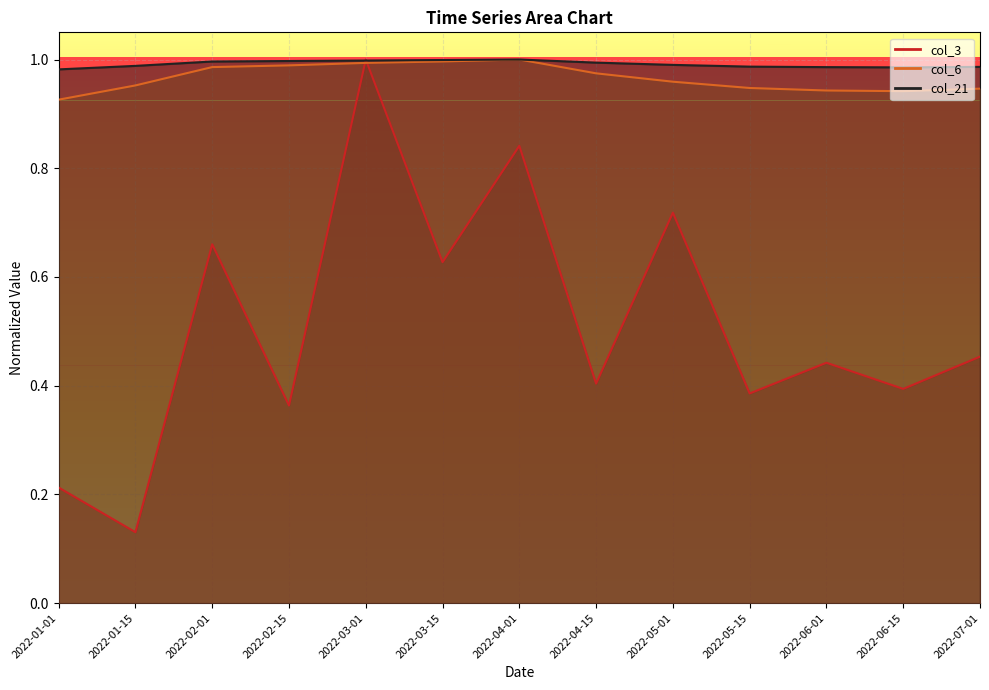

Reading right to left, what are all the values shown in this chart?

col_3: 2022-07-01=0.5	2022-06-15=0.4	2022-06-01=0.4	2022-05-15=0.4	2022-05-01=0.7	2022-04-15=0.4	2022-04-01=0.8	2022-03-15=0.6	2022-03-01=1.0	2022-02-15=0.4	2022-02-01=0.7	2022-01-15=0.1	2022-01-01=0.2
col_6: 2022-07-01=0.9	2022-06-15=0.9	2022-06-01=0.9	2022-05-15=0.9	2022-05-01=1.0	2022-04-15=1.0	2022-04-01=1.0	2022-03-15=1.0	2022-03-01=1.0	2022-02-15=1.0	2022-02-01=1.0	2022-01-15=1.0	2022-01-01=0.9
col_21: 2022-07-01=1.0	2022-06-15=1.0	2022-06-01=1.0	2022-05-15=1.0	2022-05-01=1.0	2022-04-15=1.0	2022-04-01=1.0	2022-03-15=1.0	2022-03-01=1.0	2022-02-15=1.0	2022-02-01=1.0	2022-01-15=1.0	2022-01-01=1.0